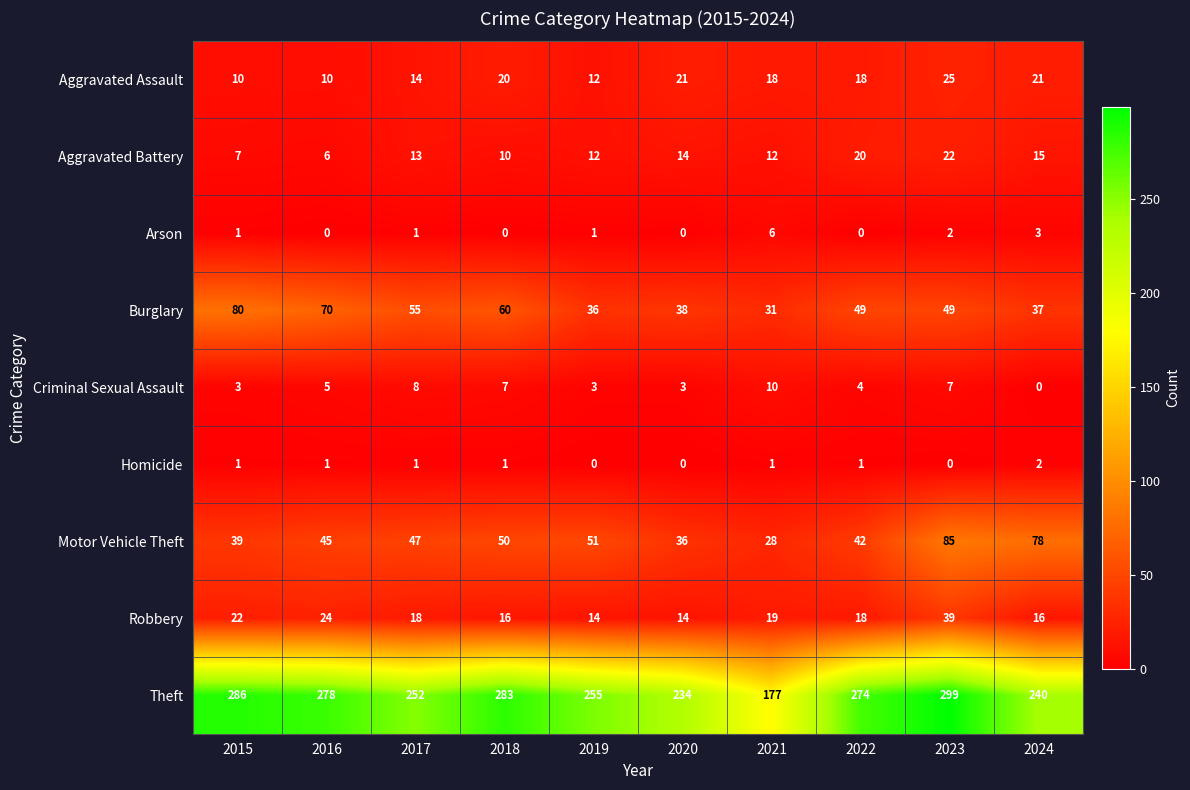

At which label is Burglary closest to 55?

2017